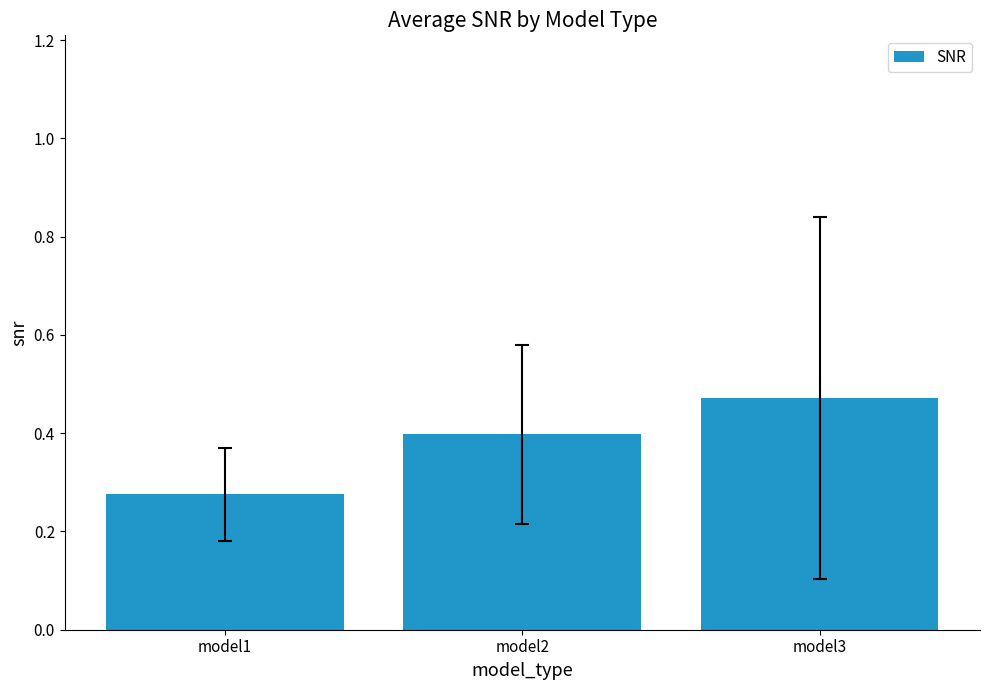

The chart shows a value of 0.7 at model3. True or false?

False